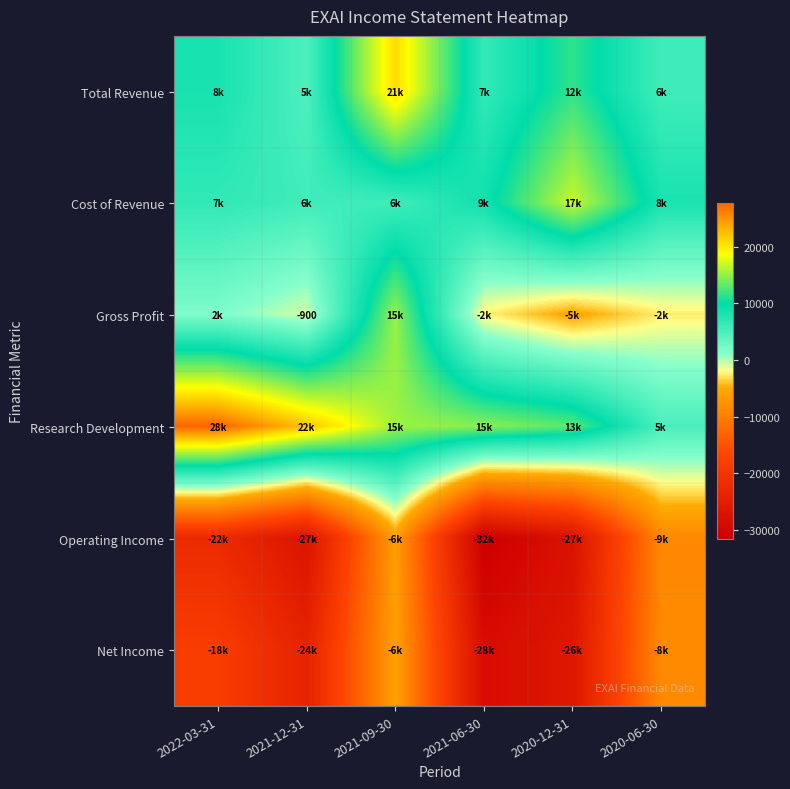

Which category has the lowest value in the Research Development series?

2020-06-30